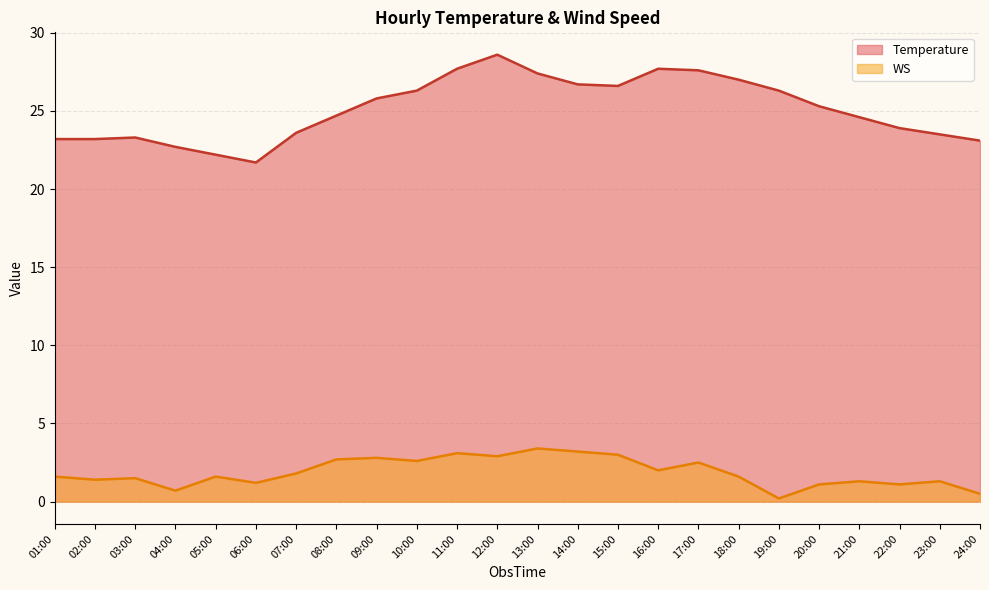

How many lines are shown in the chart?

2